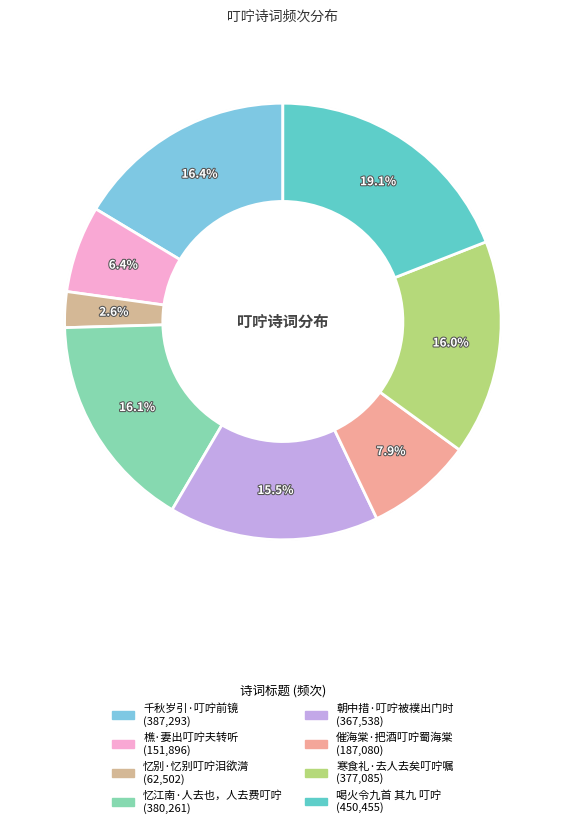

To the nearest percent, what portion does 忆江南·人去也，人去费叮咛 represent?

16%